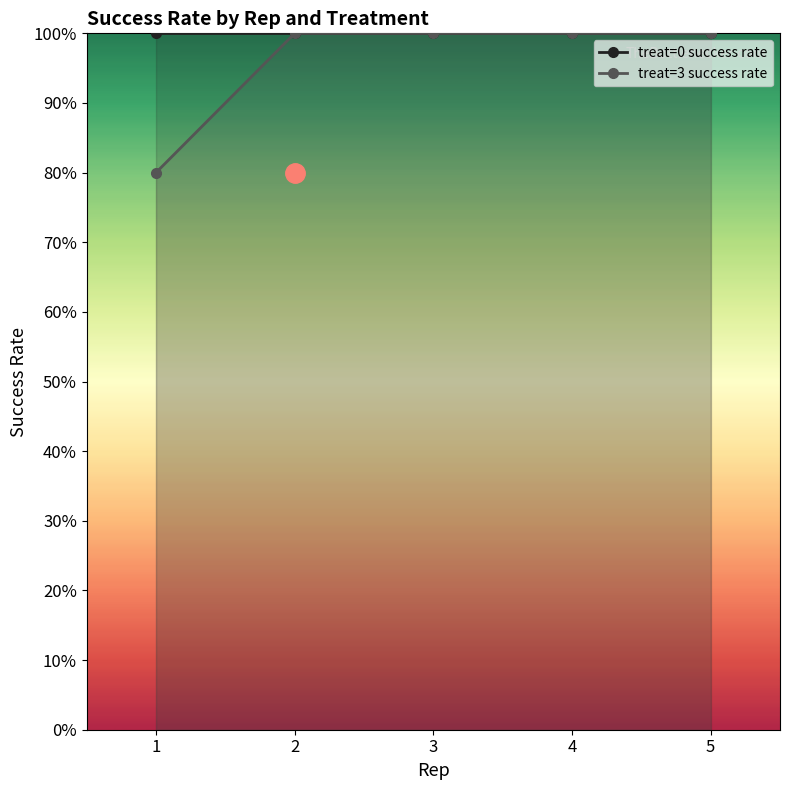

What is the value of the treat=3 success rate point at the 5th from the left?

1.0